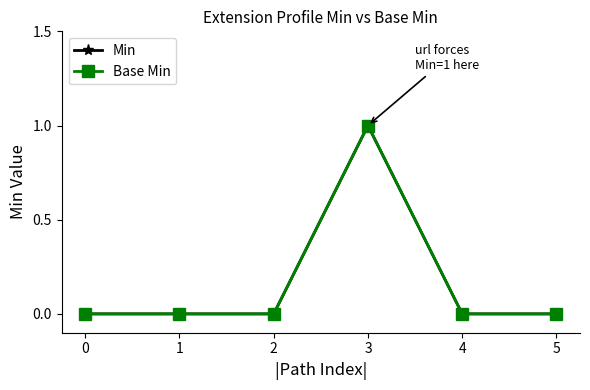

What is the difference between the maximum and minimum values in the Base Min series?

1